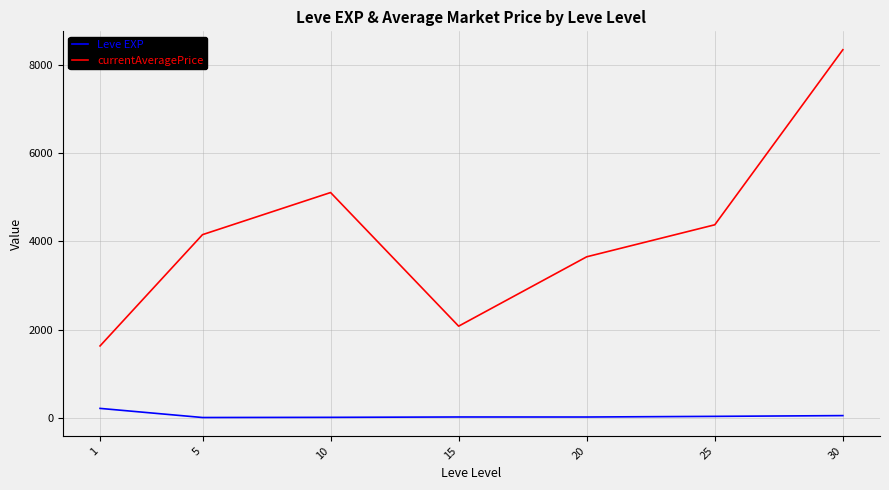

True or false: currentAveragePrice and Leve EXP intersect in this chart.

False